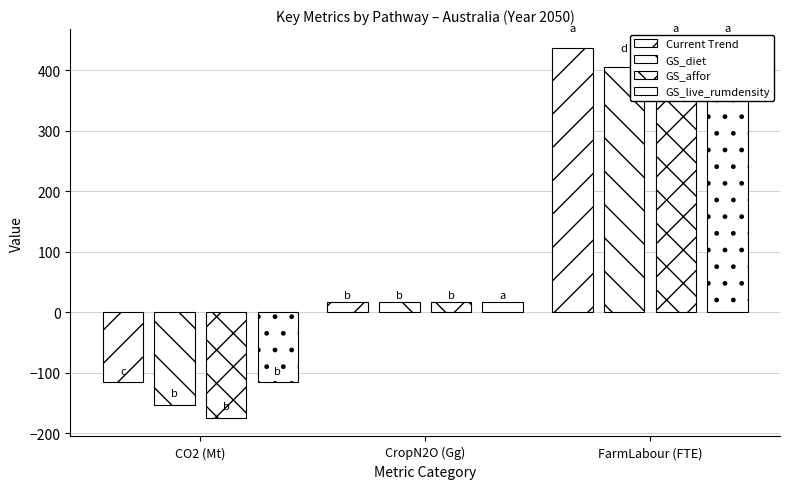

What is the minimum value for GS_affor?

-174.8